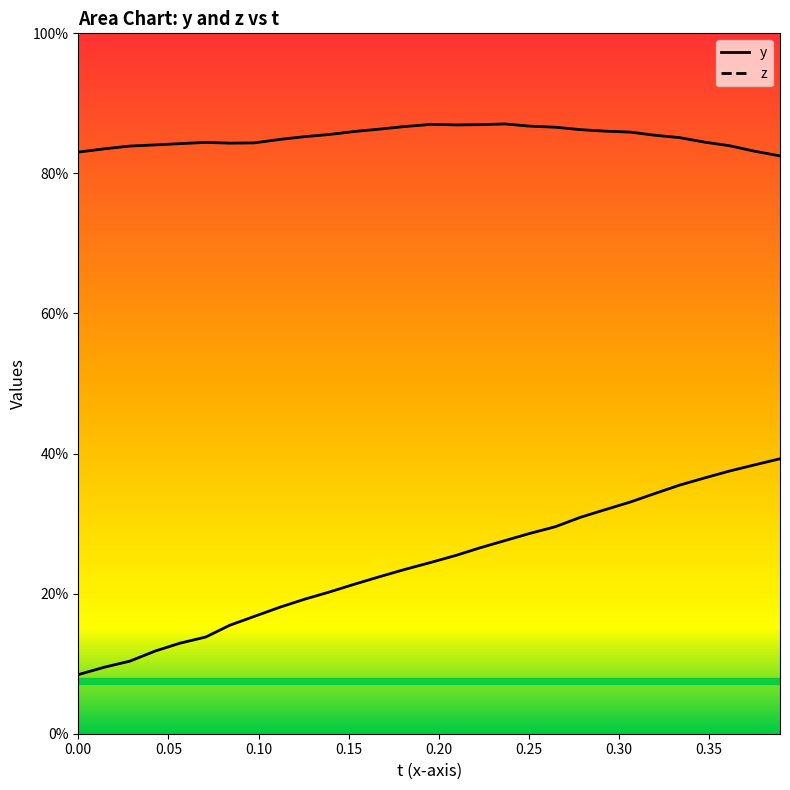

What is the highest value of the t series?

0.4